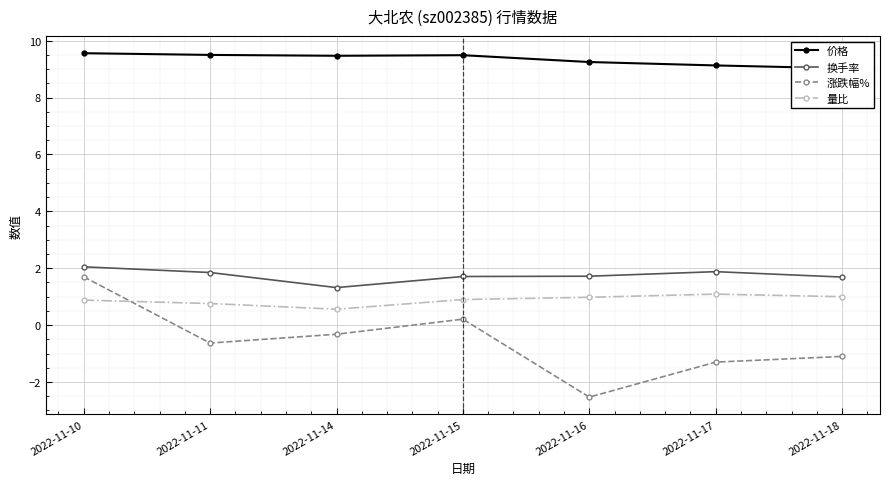

True or false: 换手率 has a value of 1.7 at 2022-11-15.

True